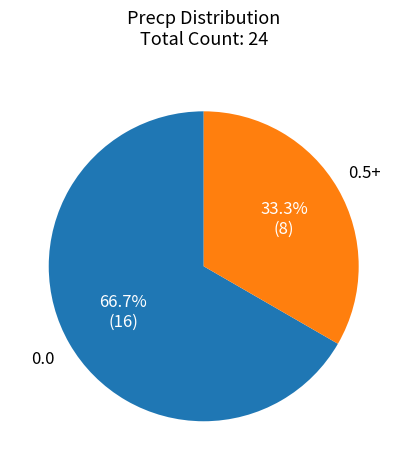

Approximately how many times larger is the value at 0.0 compared to 0.5+?

2.0